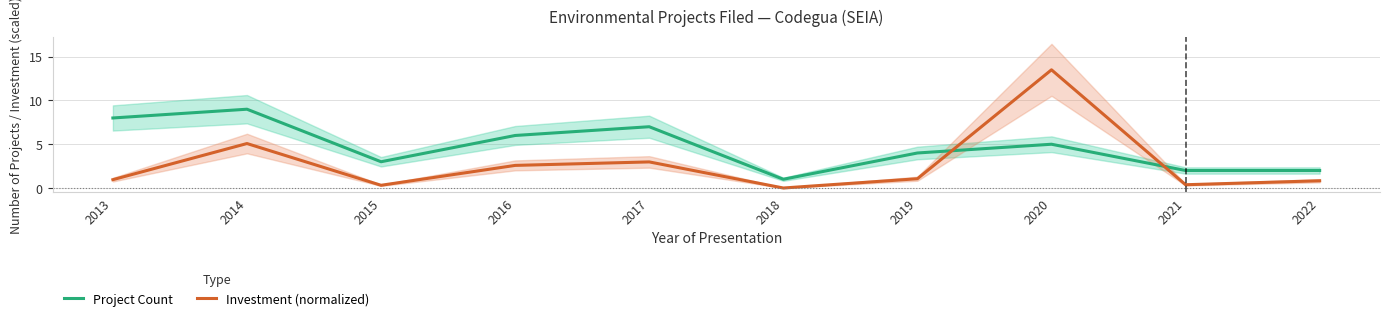

Between 2013 and 2014, which series saw the biggest shift?

Investment (normalized)